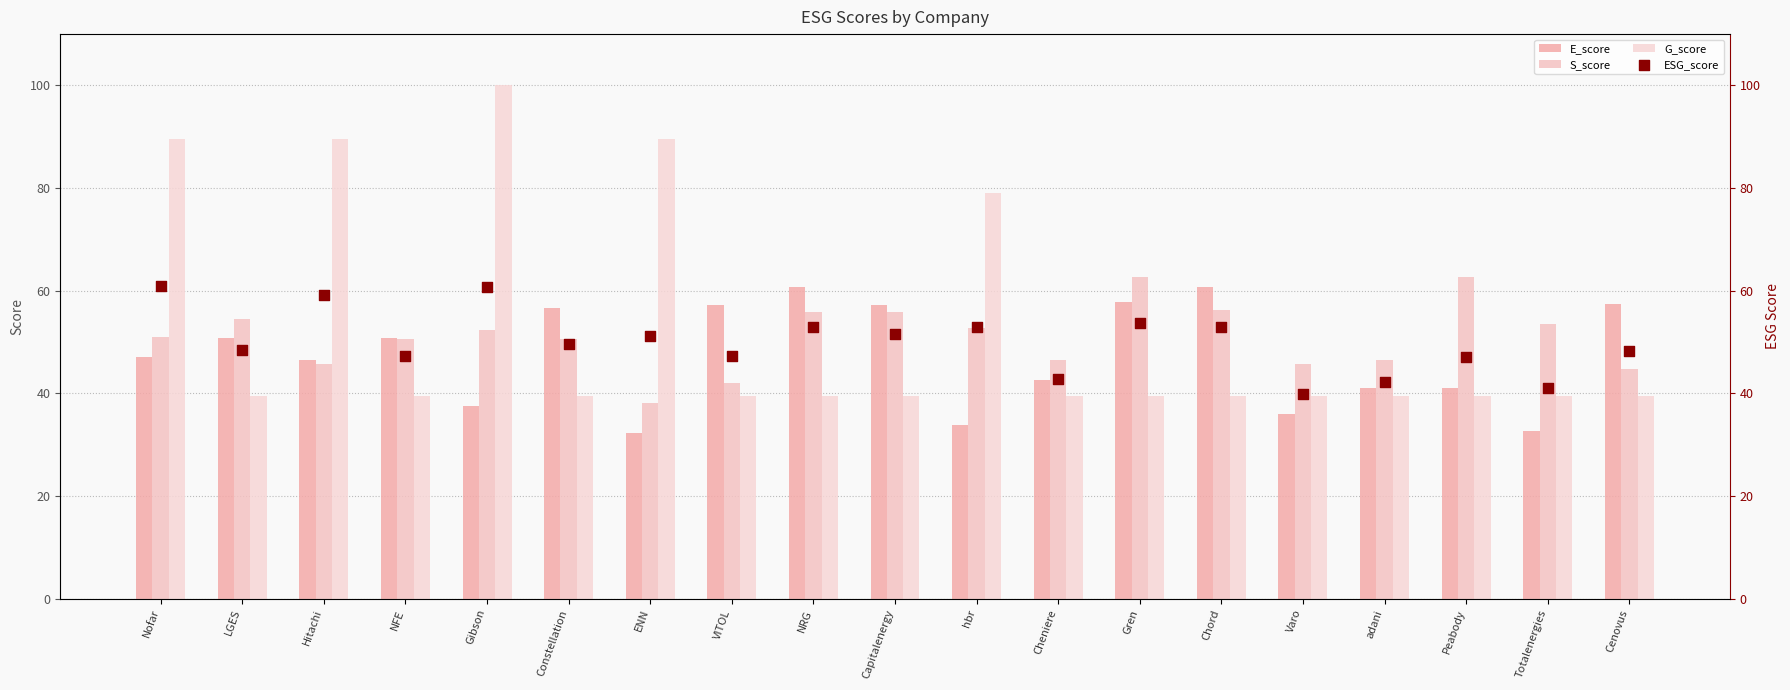

Which series contains the lowest Y value?

E_score